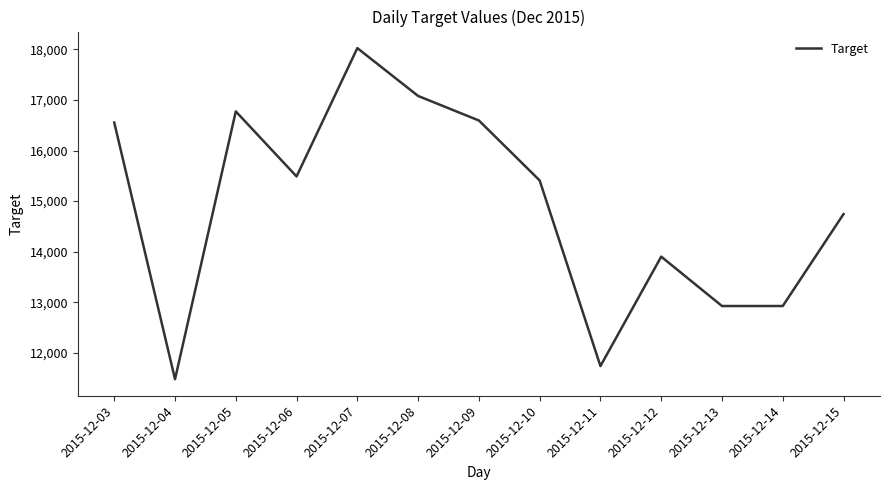

What is the approximate value at 2015-12-15?

14744.4